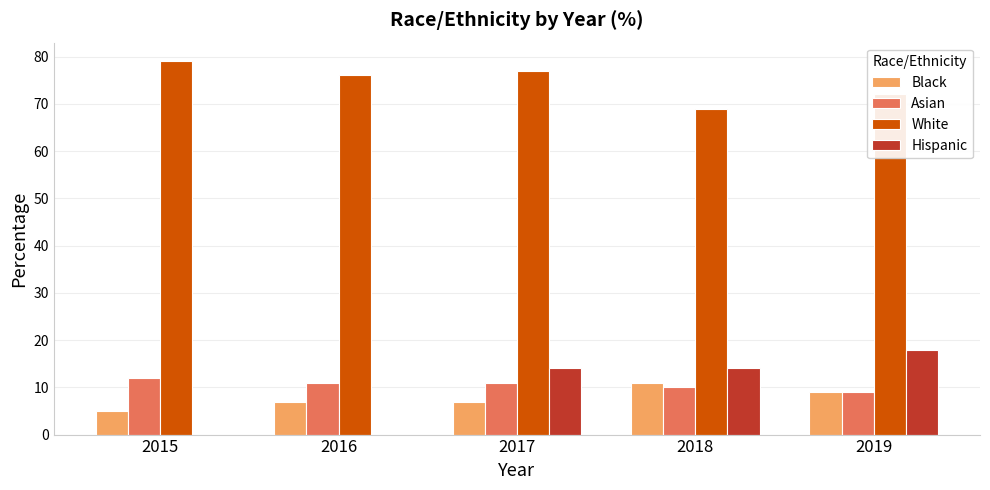

What is the greatest value displayed?

79